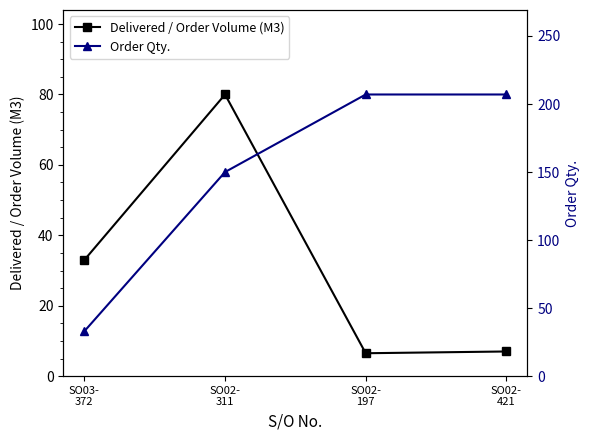

What is the sum of all Order Qty. values?

597.0